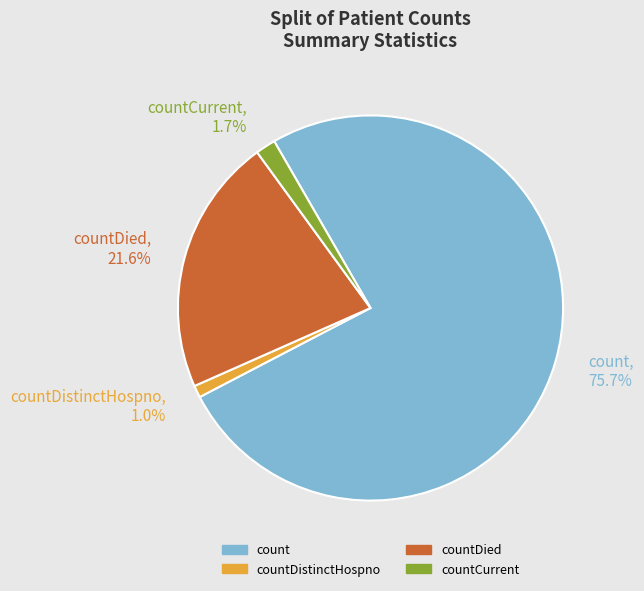

How much of the chart is everything except countCurrent, 1.7%?

98.3%